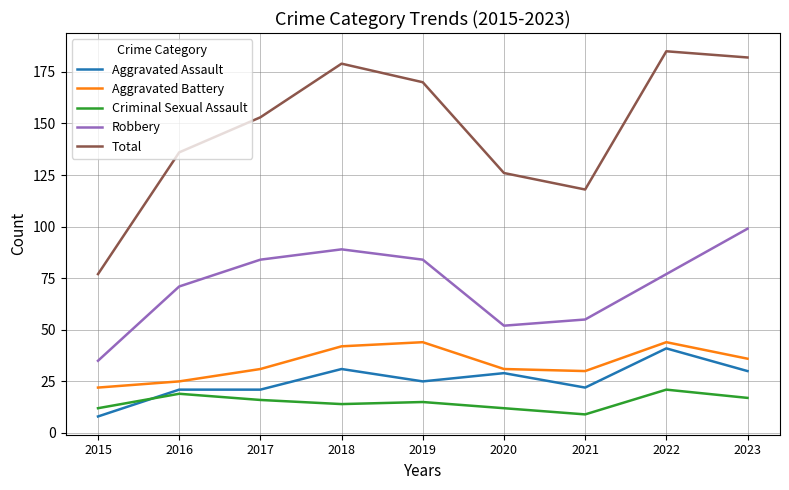

True or false: Robbery has a value of 35 at 2015.

True